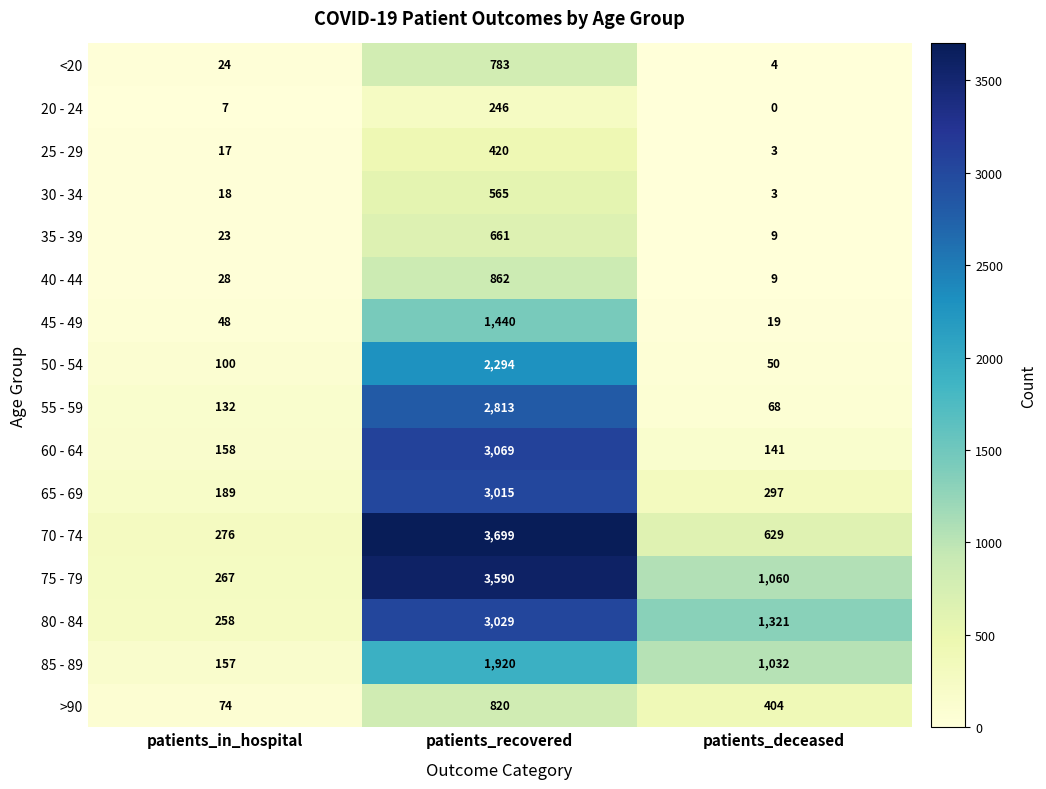

What is the total value across all series at patients_deceased?

5049